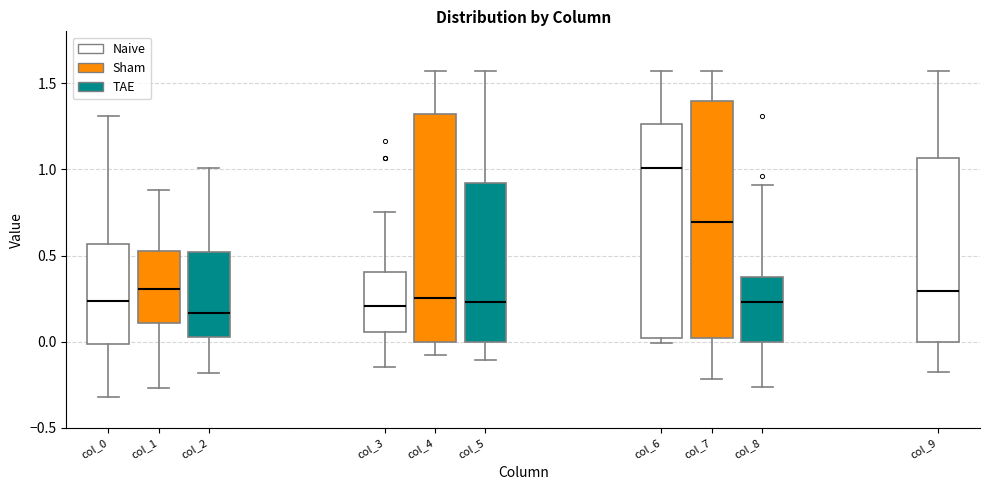

Which box has the highest median line?

col_6